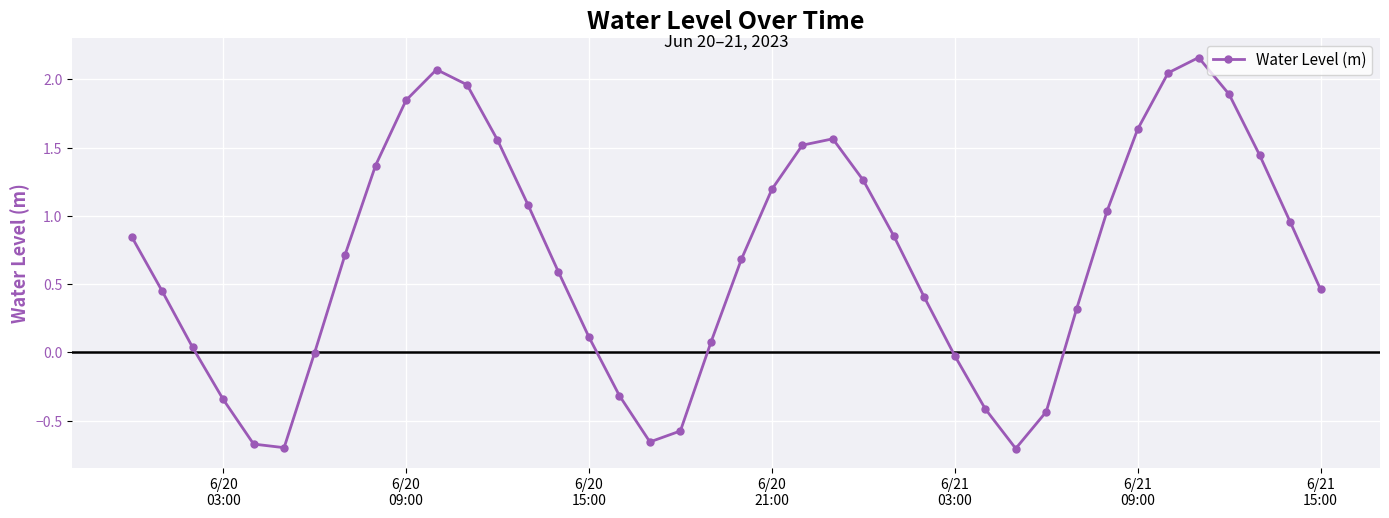

How many interior local peaks (higher than both neighbors) does the data have?

3